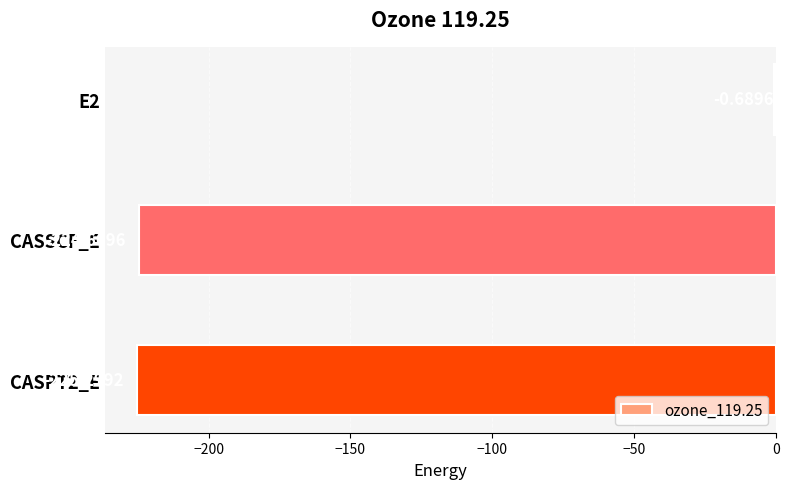

Between CASPT2_E and E2, which is larger?

E2